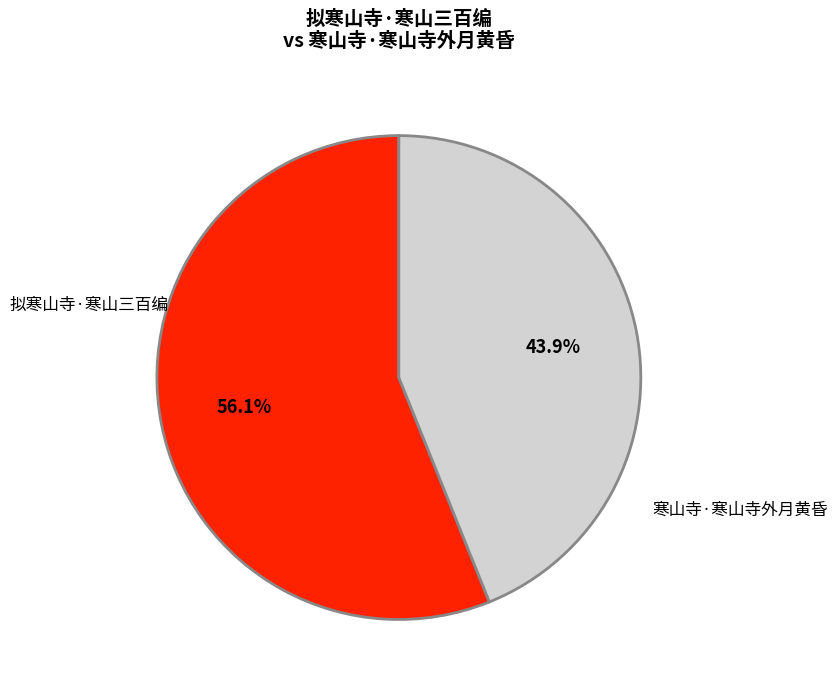

Count the number of slices in the pie.

2